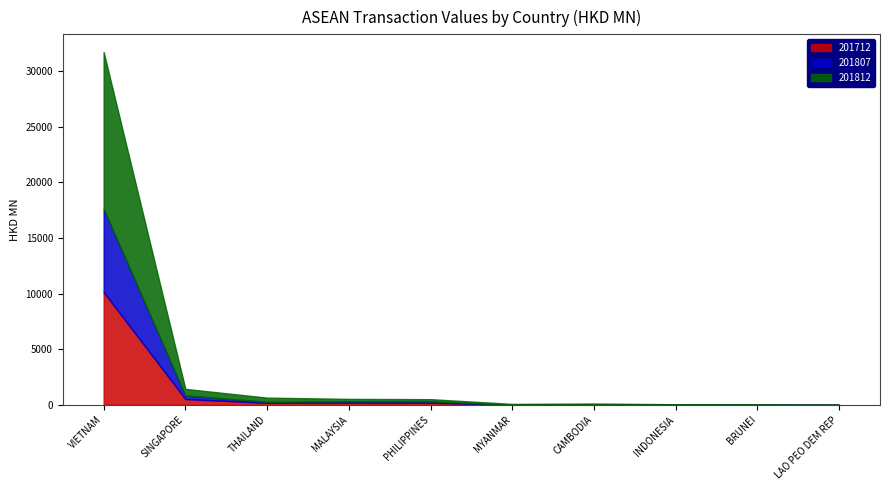

What is the difference between the second highest and minimum values in the 201712 series?

522.6